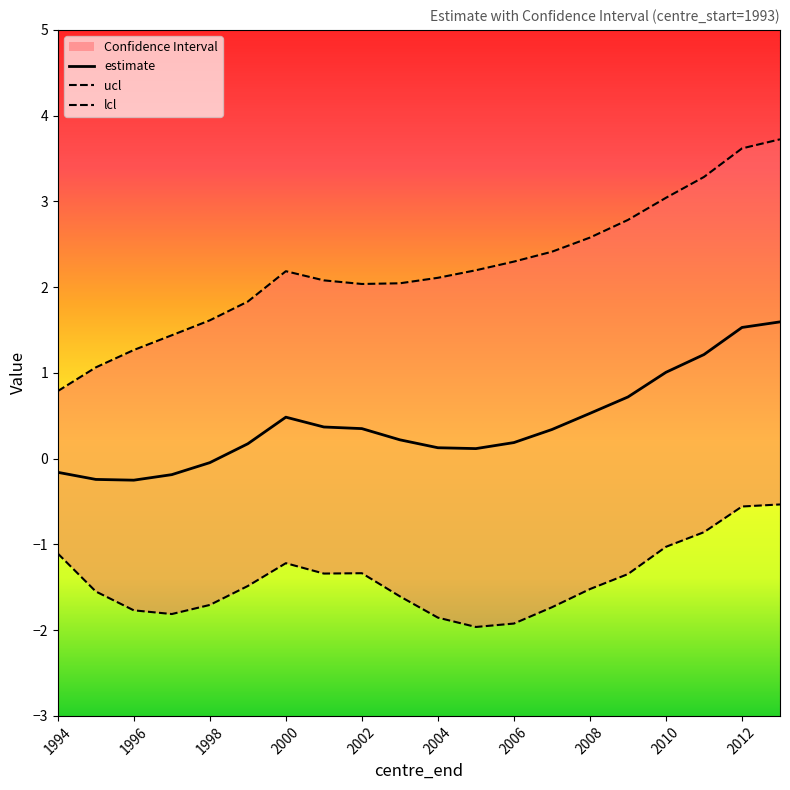

List the series in order of their overall mean, highest first.

ucl, estimate, lcl